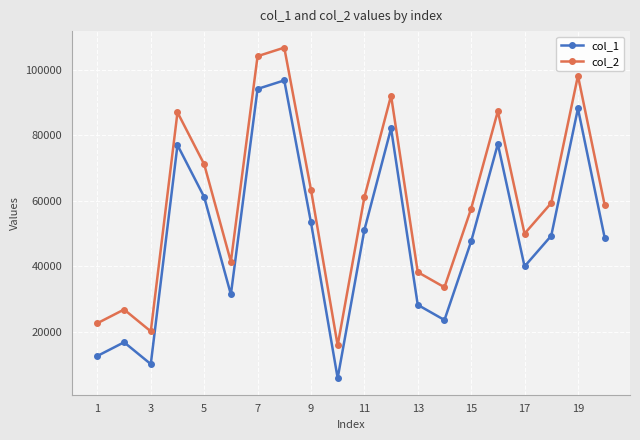

What is the sum of all col_2 values?

1194166